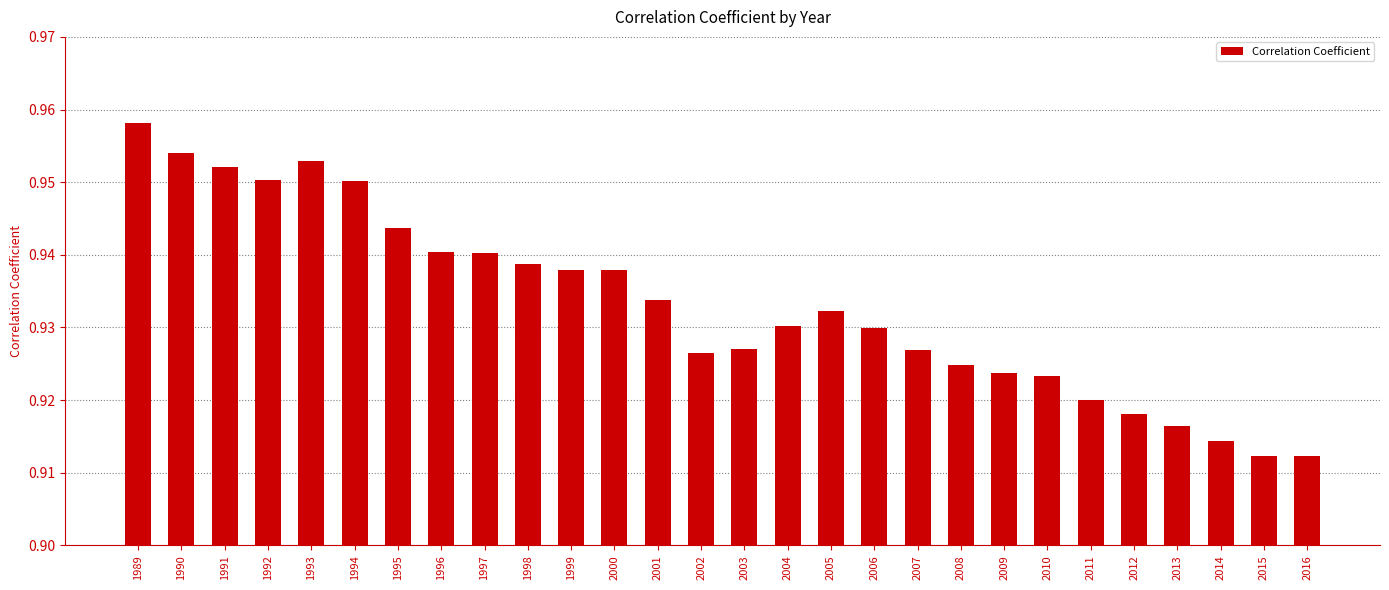

Between 2007 and 2016, which is larger?

2007